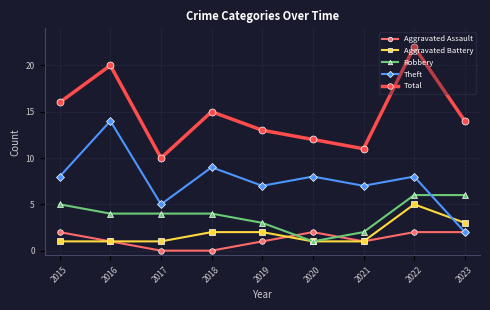

What is the lowest value of the Aggravated Battery series?

1